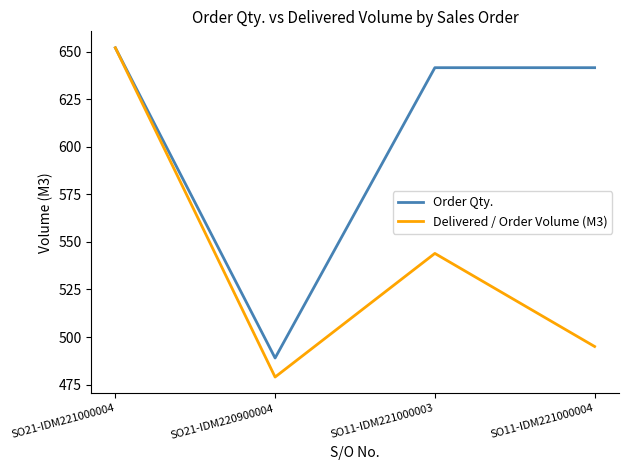

At which label does Delivered / Order Volume (M3) first exceed 543?

SO21-IDM221000004